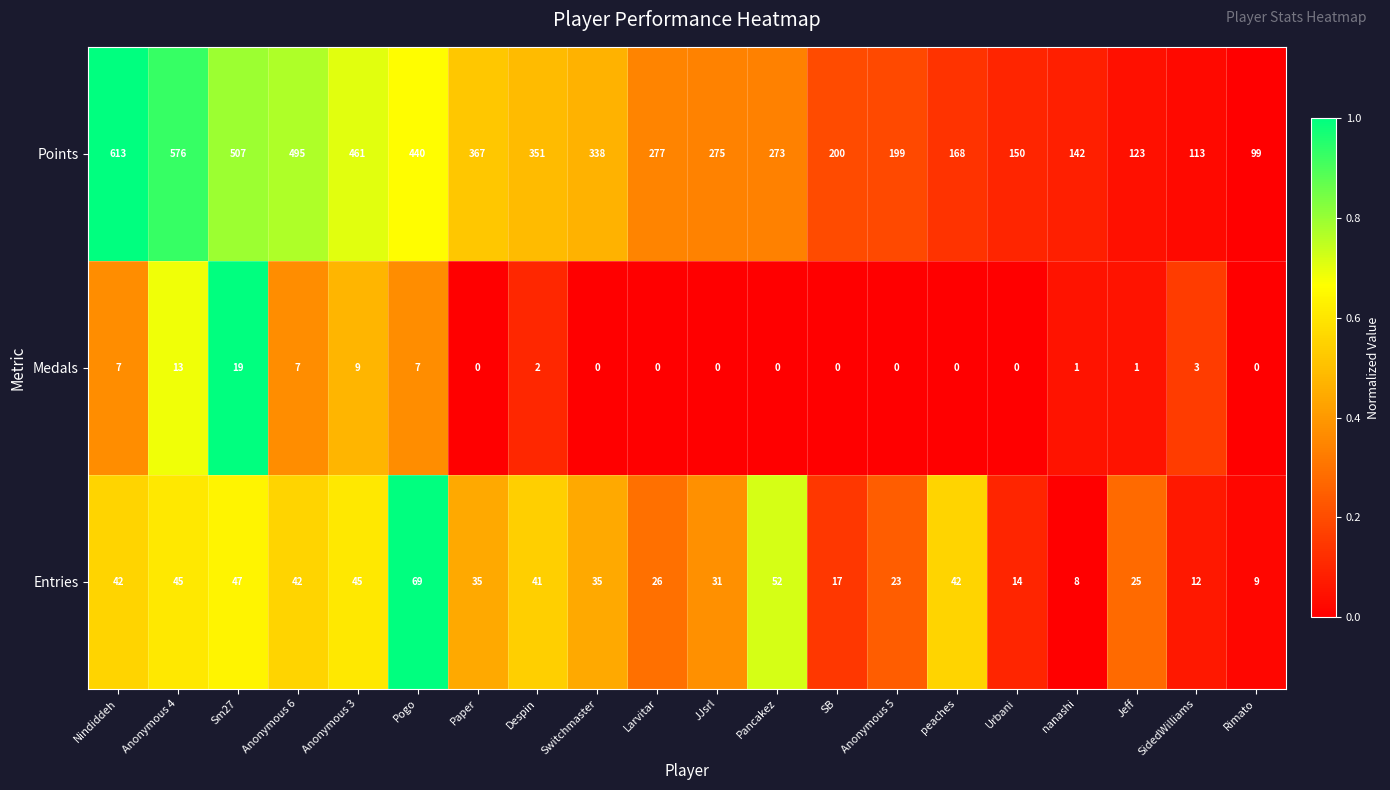

Is it true that Points equals 150 at Urbani?

True